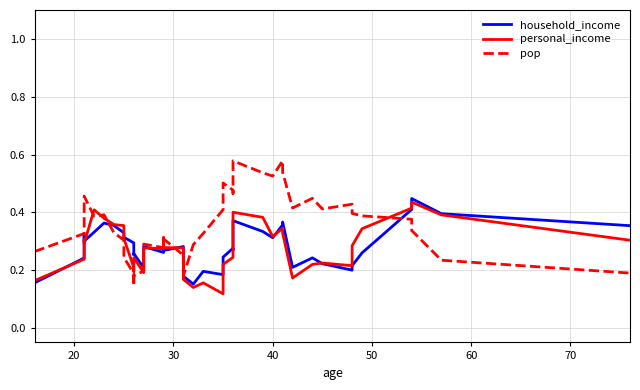

Is it true that personal_income equals 0.1 at 21?

False